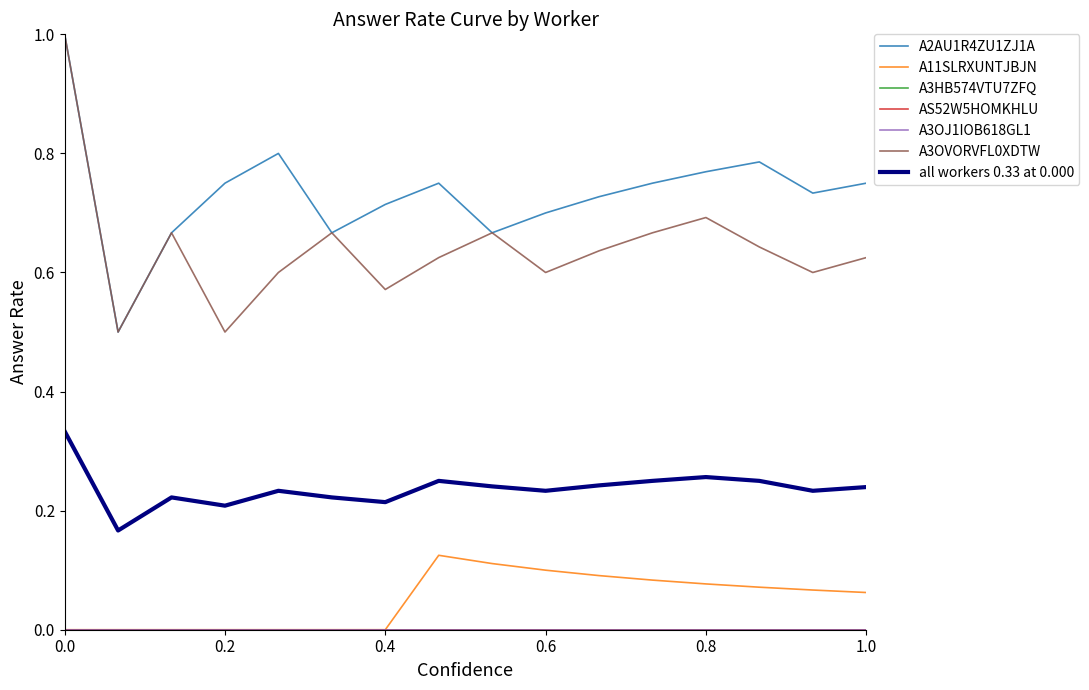

True or false: A3OJ1IOB618GL1 and A11SLRXUNTJBJN cross at least once.

False